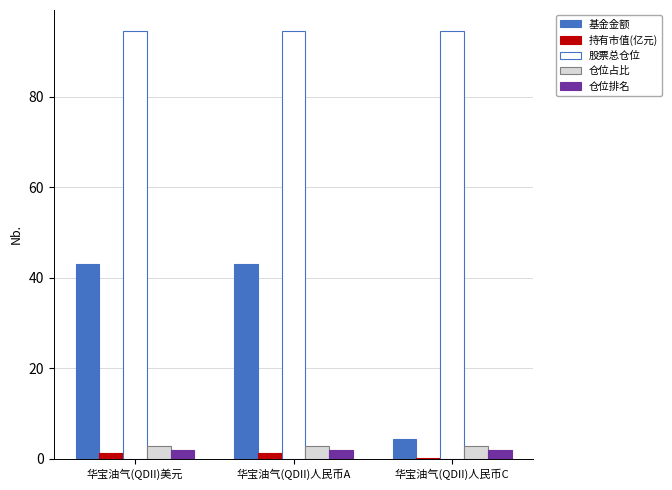

The 基金金额 series shows 43.0 at 华宝油气(QDII)美元. True or false?

True